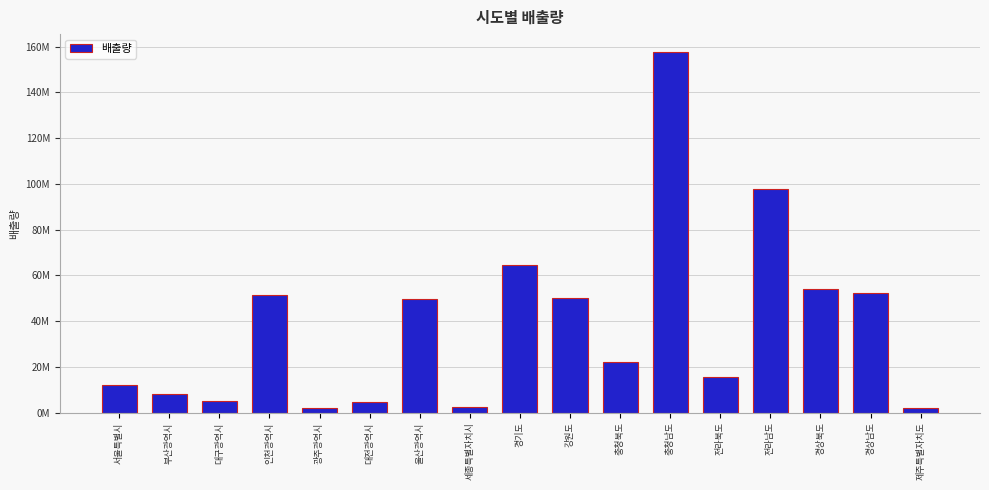

Where does the data first go above 22010132?

인천광역시